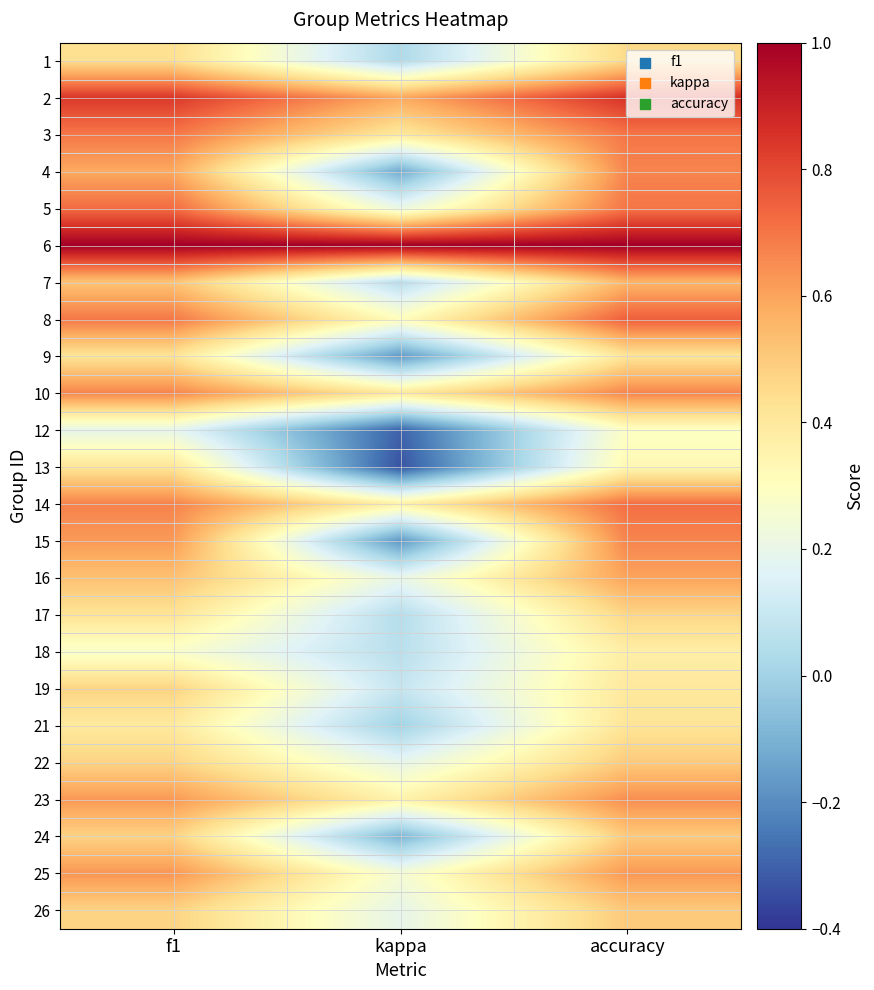

What is the spread (max minus min) of values at kappa?

1.3